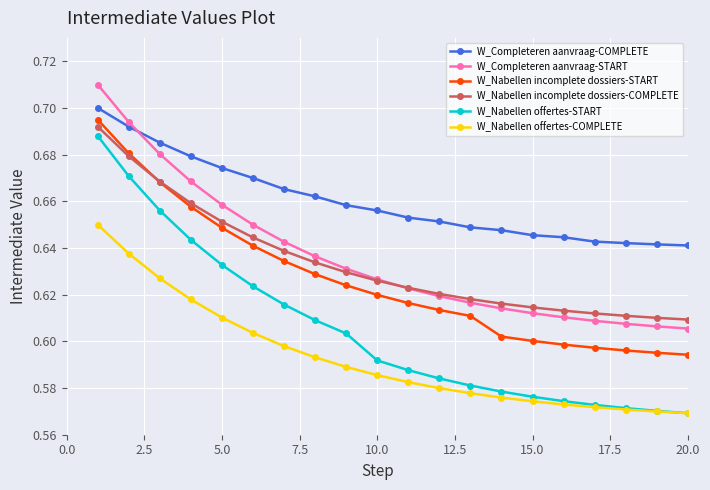

Which series has the largest total across all categories?

W_Completeren aanvraag-COMPLETE